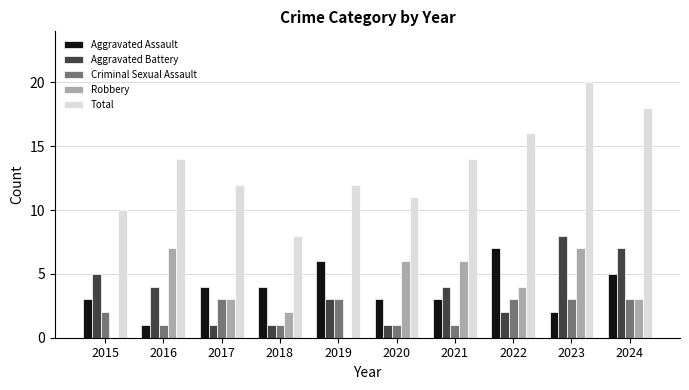

Which series has the largest total across all categories?

Total